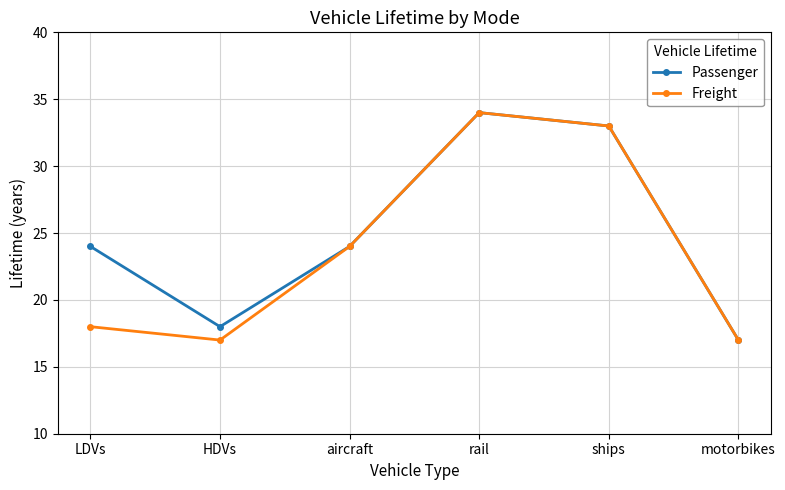

True or false: Passenger has a value of 24 at LDVs.

True